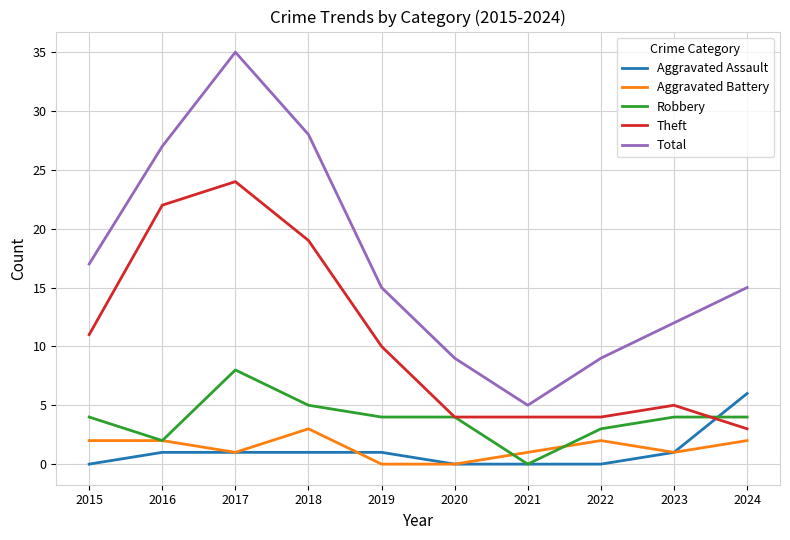

Rank the series at 2018 from lowest to highest value.

Aggravated Assault, Aggravated Battery, Robbery, Theft, Total